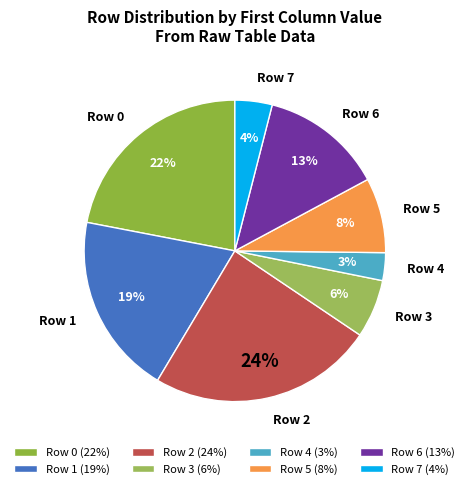

Rank the categories by value from highest to lowest.

Row 2, Row 0, Row 1, Row 6, Row 5, Row 3, Row 7, Row 4